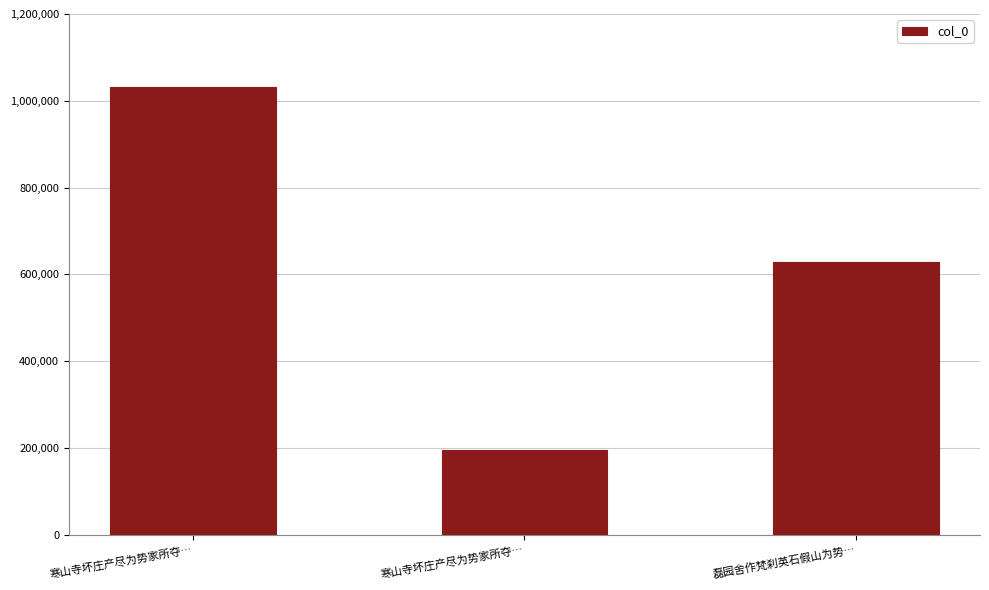

How many values are below 629324?

1